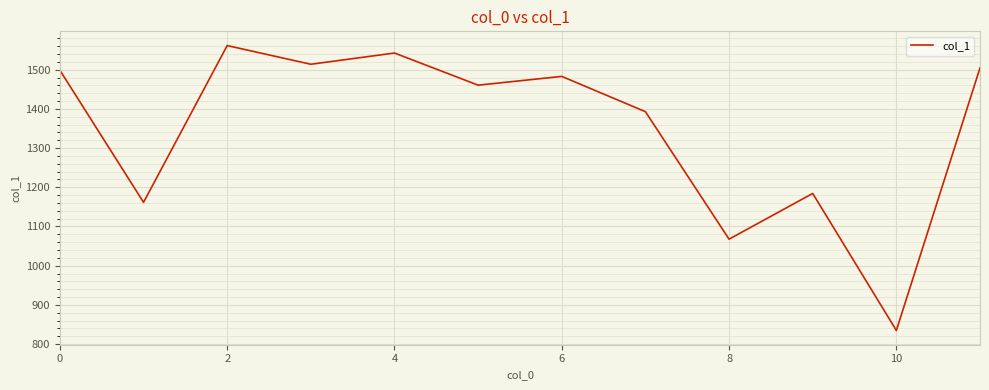

What is the greatest value displayed?

1561.7